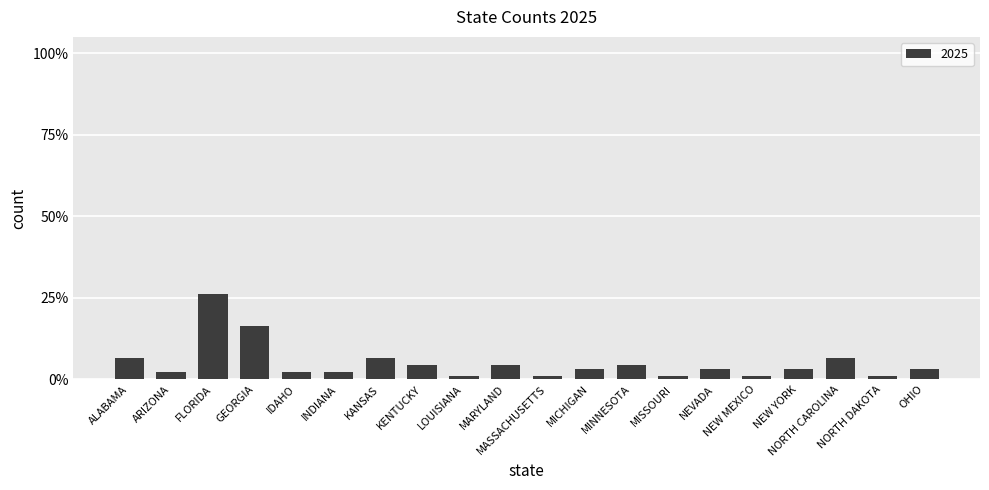

Rank the categories by value from highest to lowest.

FLORIDA, GEORGIA, ALABAMA, KANSAS, NORTH CAROLINA, KENTUCKY, MARYLAND, MINNESOTA, MICHIGAN, NEVADA, NEW YORK, OHIO, ARIZONA, IDAHO, INDIANA, LOUISIANA, MASSACHUSETTS, MISSOURI, NEW MEXICO, NORTH DAKOTA